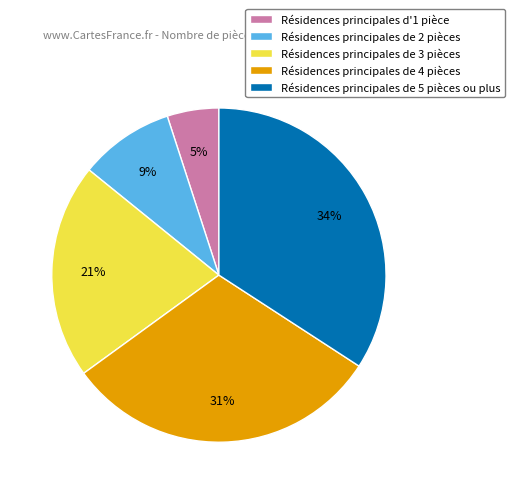

Combined, do Résidences principales de 2 pièces and Résidences principales de 4 pièces account for over 50%?

No